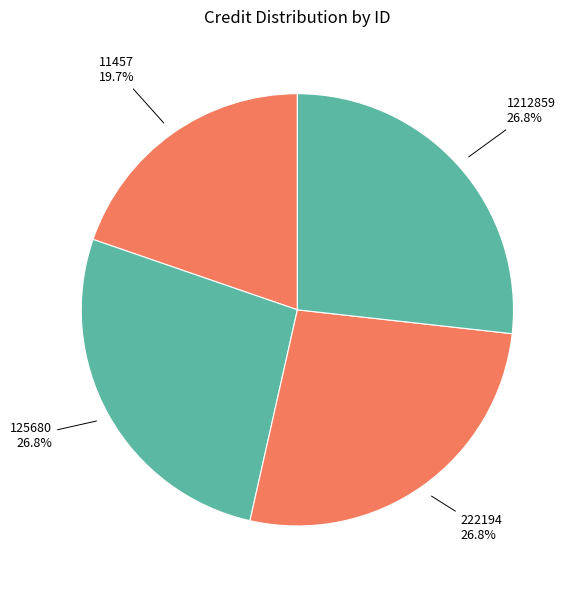

Is the sum of 1212859 and 222194 greater than half?

Yes